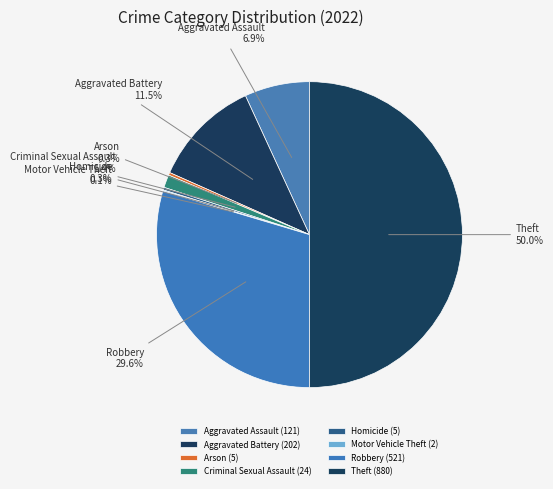

Between Aggravated Battery and Motor Vehicle Theft, which is larger?

Aggravated Battery